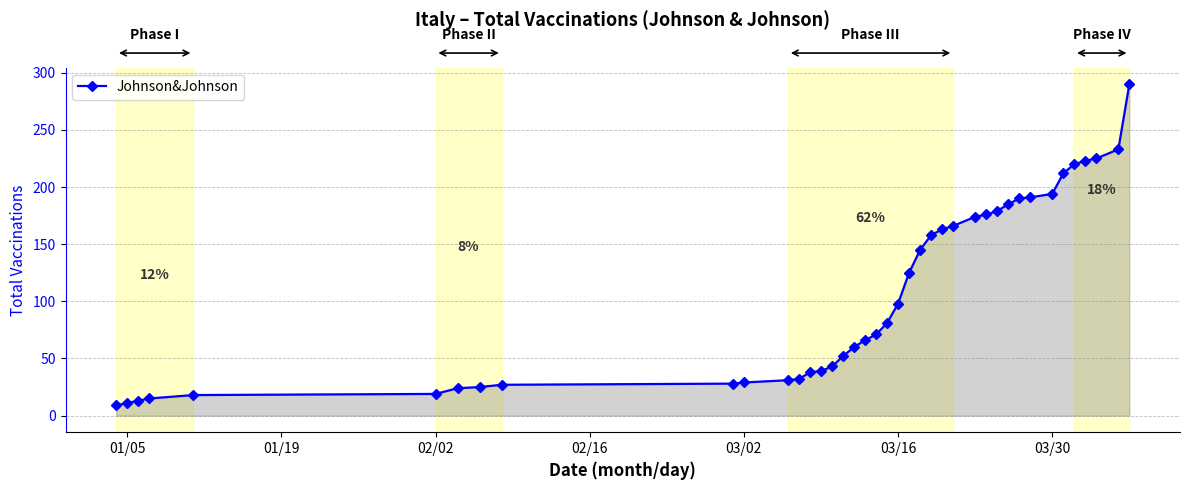

What is the smallest value displayed?

9